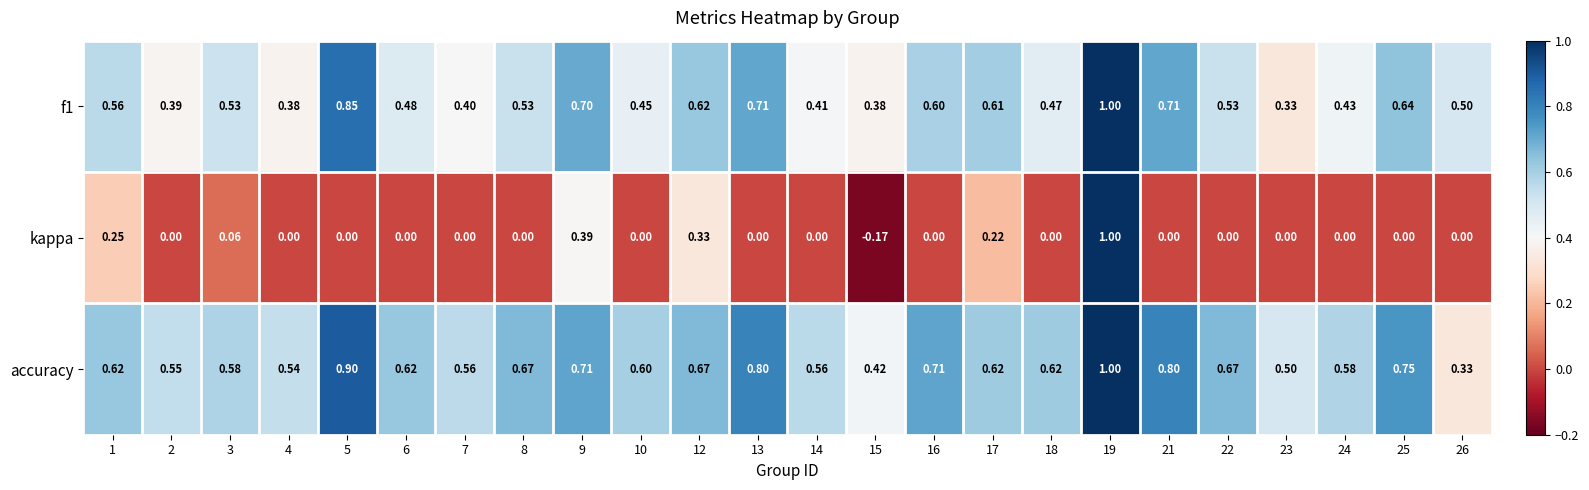

Rank the series at 3 from highest to lowest value.

accuracy, f1, kappa